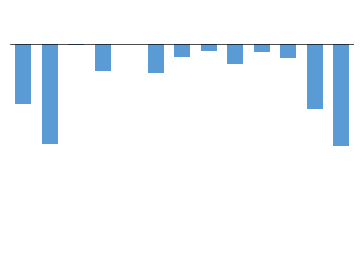

Are the bars horizontal?

No